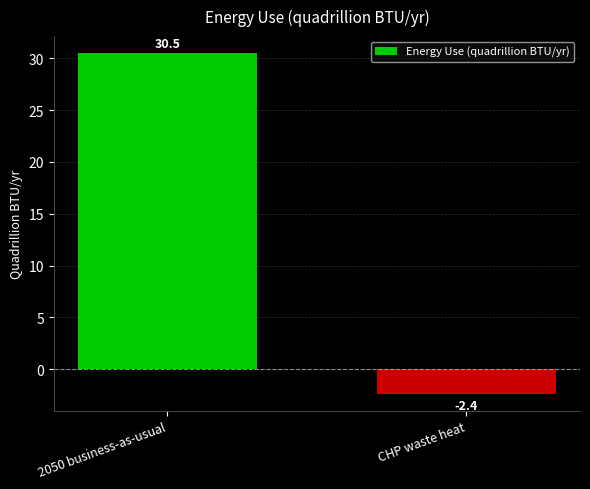

The value at CHP waste heat is -2.4. True or false?

True